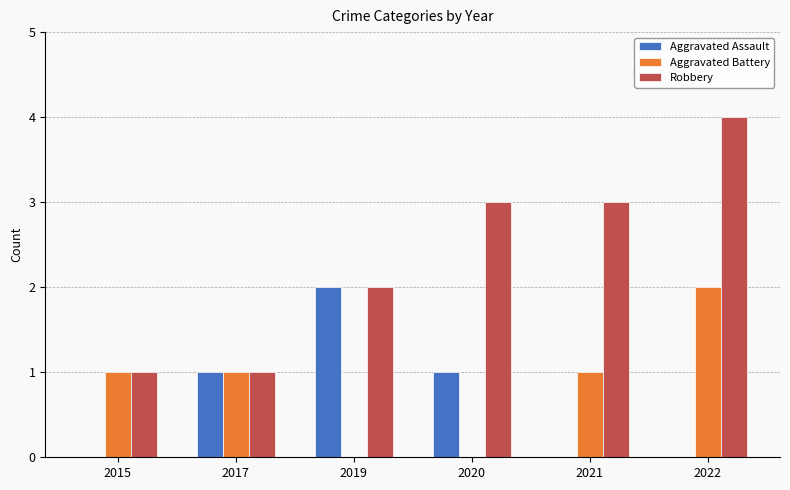

What is the sum of all Aggravated Assault values?

4